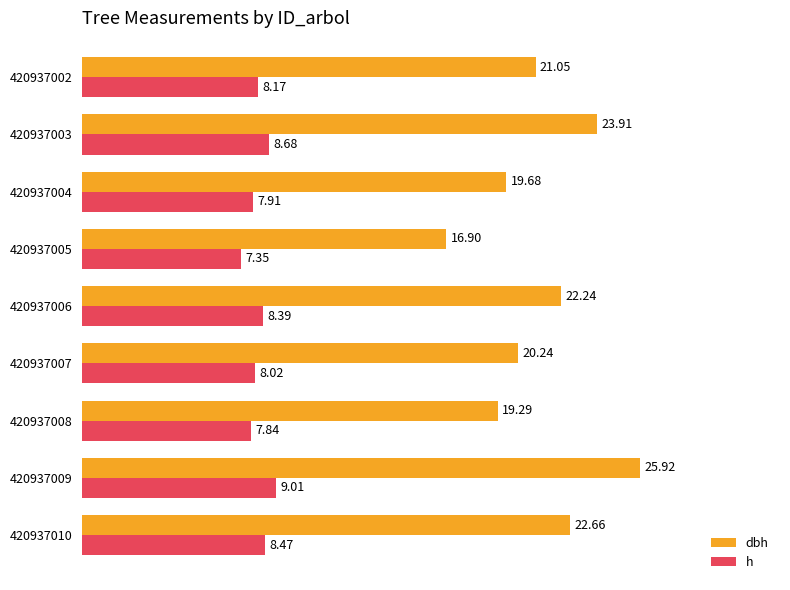

Rank the series by their maximum value, from highest to lowest.

dbh, h